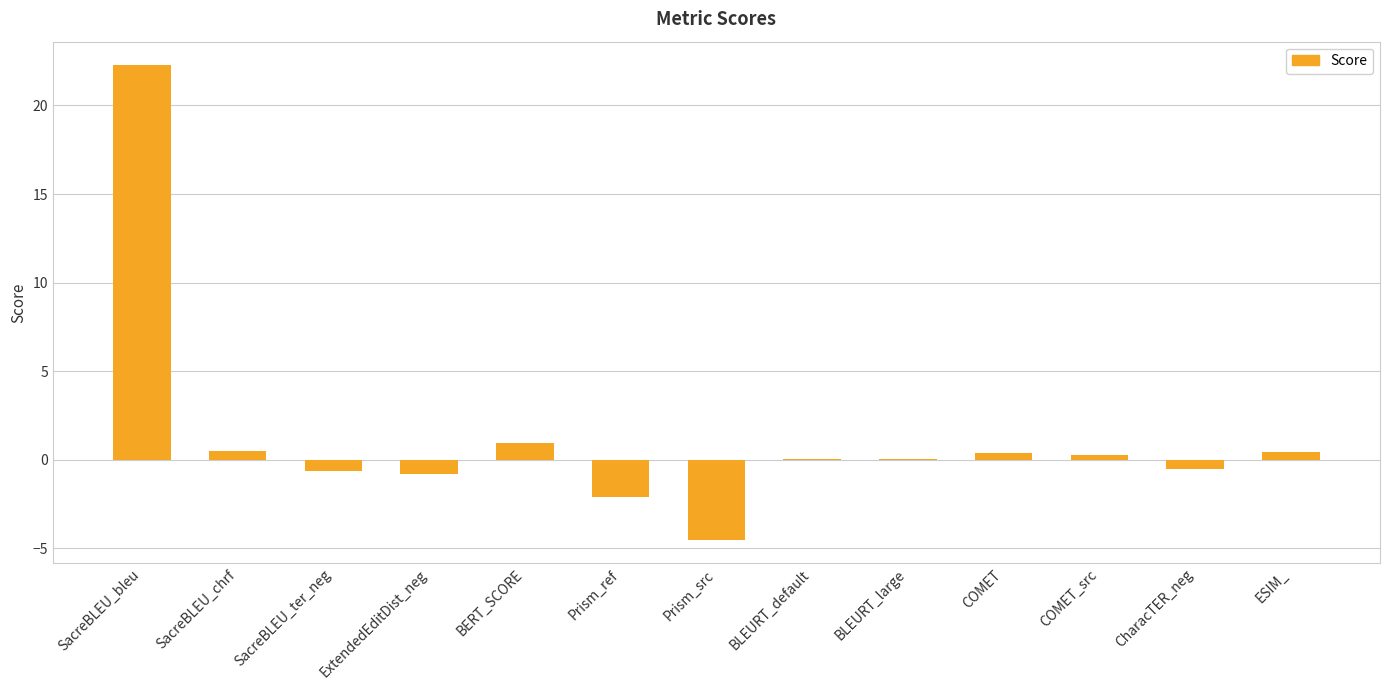

Where is the data nearest to the value 8?

BERT_SCORE